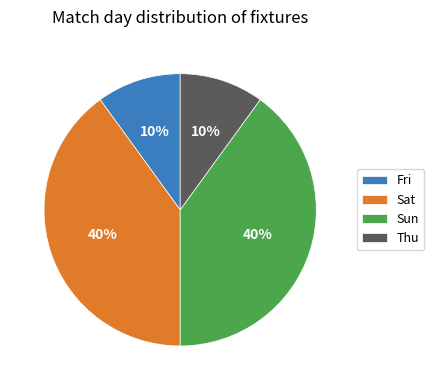

To the nearest percent, what percentage of the pie is Sat?

40%